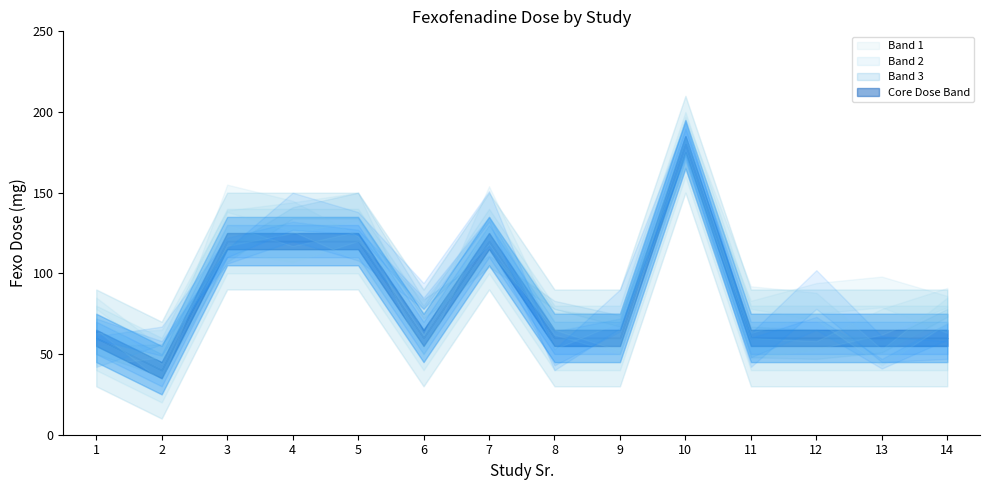

What is the value of the Fexo Dose Upper point at the 8th from the left?

60